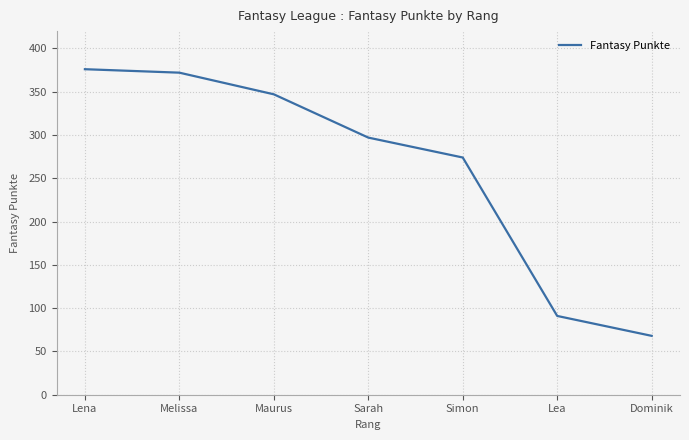

List the labels in order of value, smallest first.

Dominik, Lea, Simon, Sarah, Maurus, Melissa, Lena